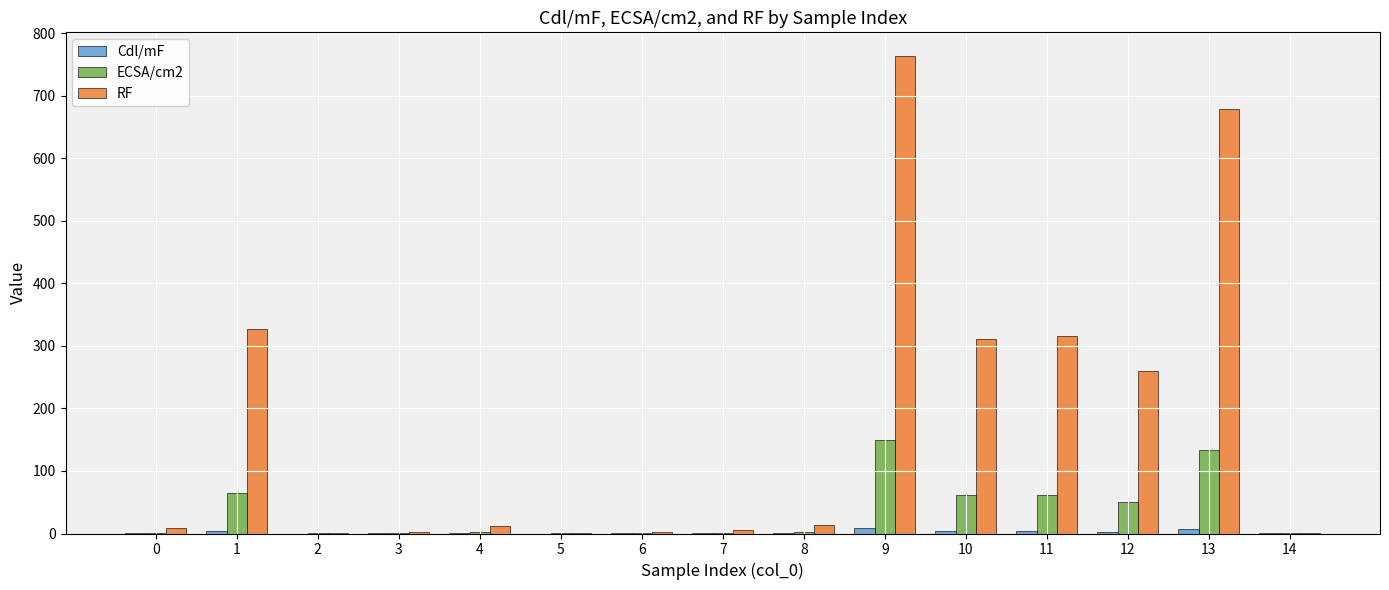

Which series changed the most between 0 and 13?

RF